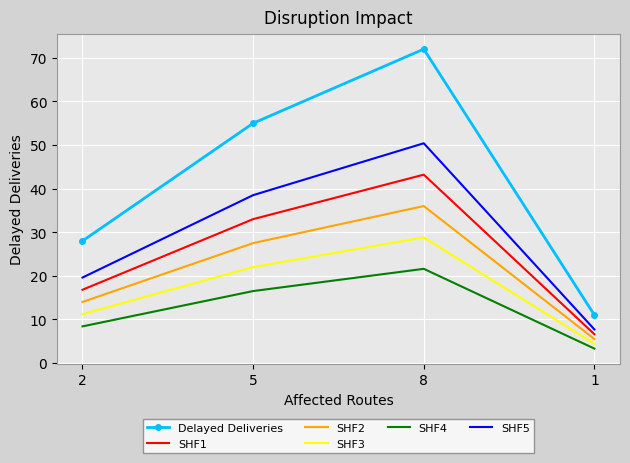

Between 5 and 1, which series saw the biggest shift?

Delayed Deliveries